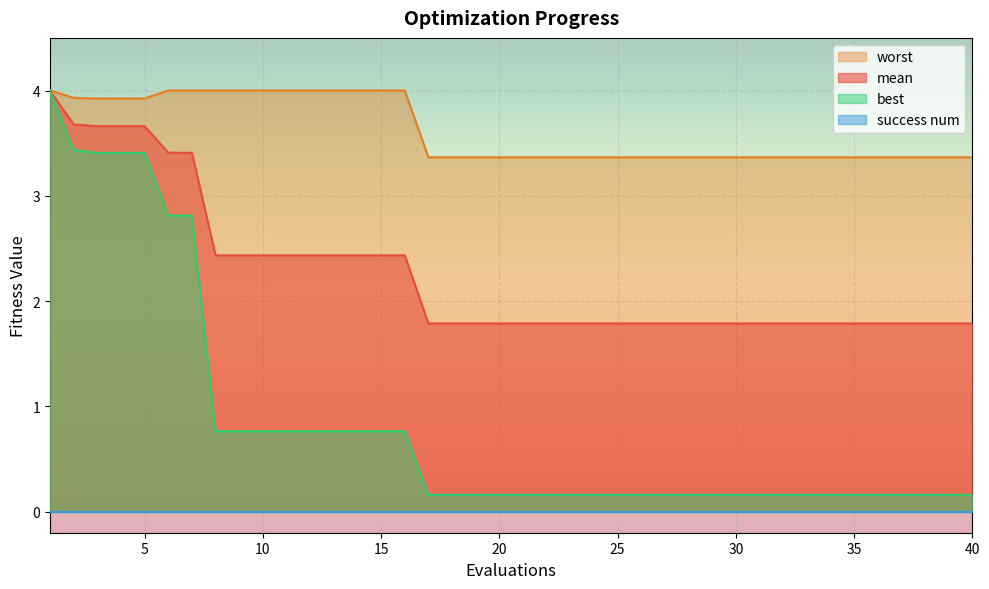

Does the chart display data point markers on the line(s)?

No